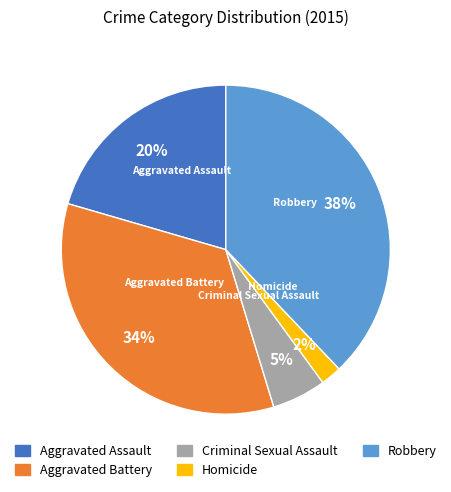

Does Aggravated Battery account for over 50% of the chart?

No